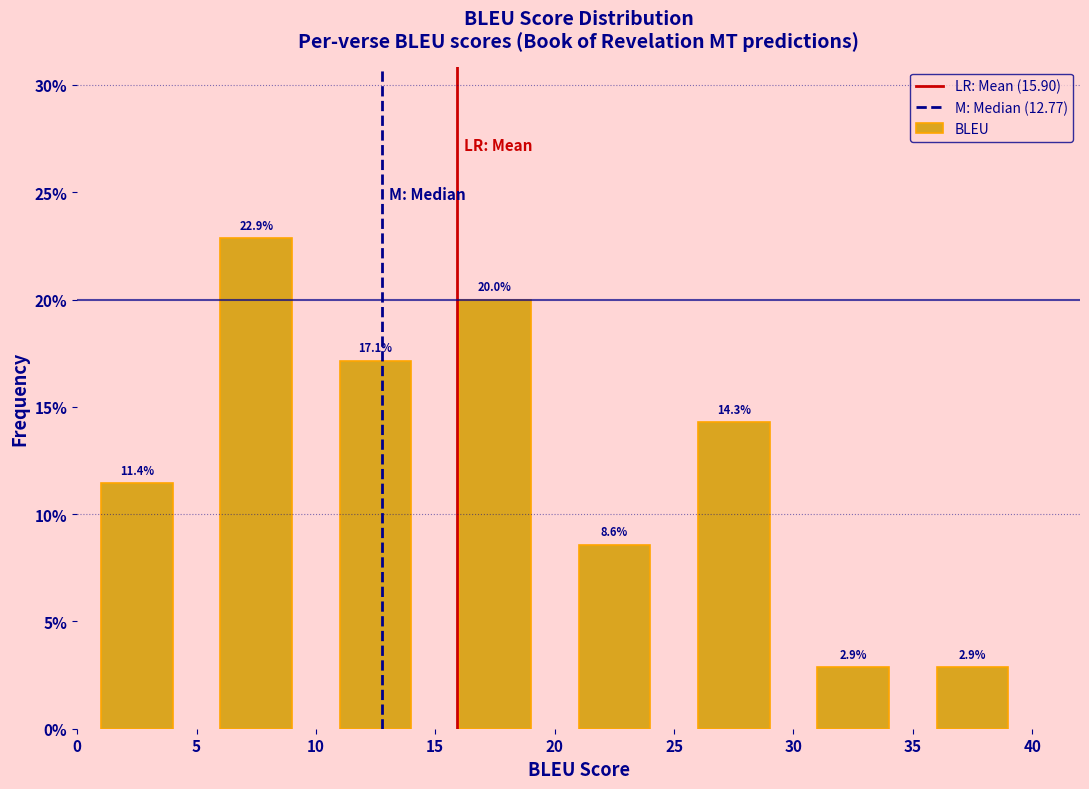

Reading left to right, list every bar in this chart as the range it spans on the x-axis followed by its height.

0 to 5: 11.4
5 to 10: 22.9
10 to 15: 17.1
15 to 20: 20.0
20 to 25: 8.6
25 to 30: 14.3
30 to 35: 2.9
35 to 40: 2.9